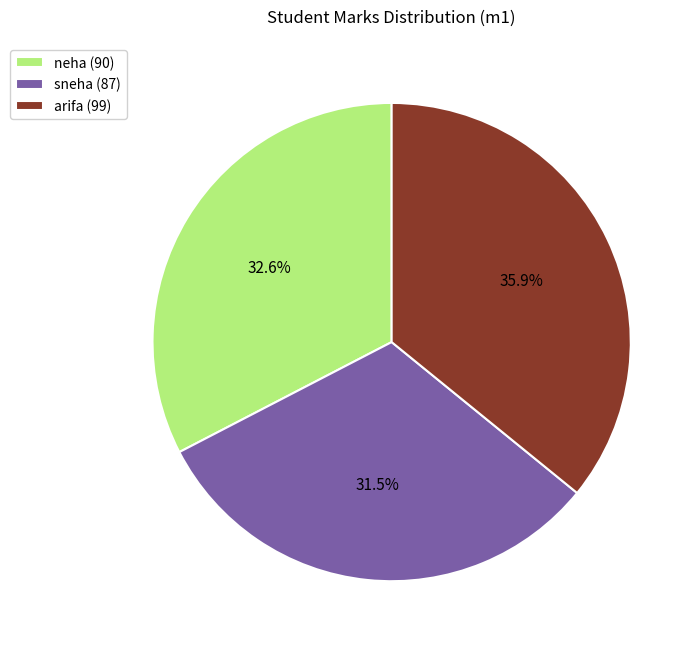

Do sneha and neha together represent more than half of the pie?

Yes